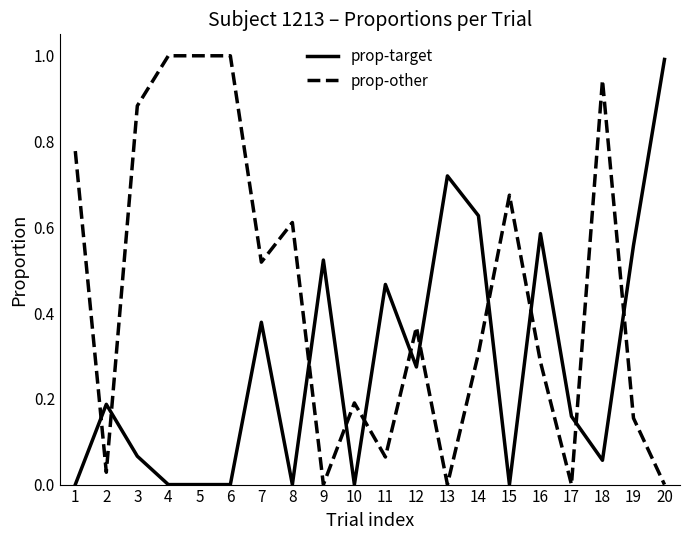

What is the maximum value shown in the chart?

1.0